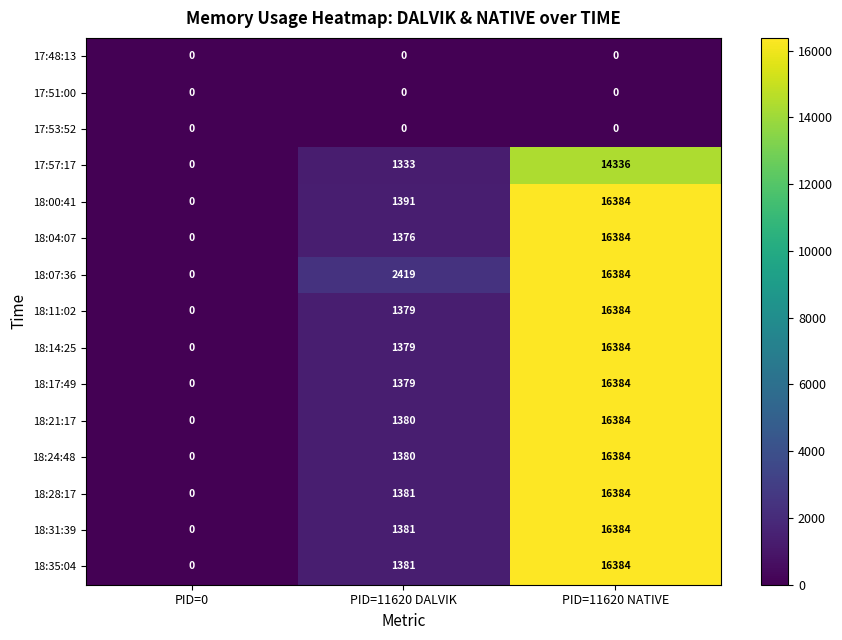

What is the sum of the 18:31:39 values at PID=0 and PID=11620 DALVIK?

1381